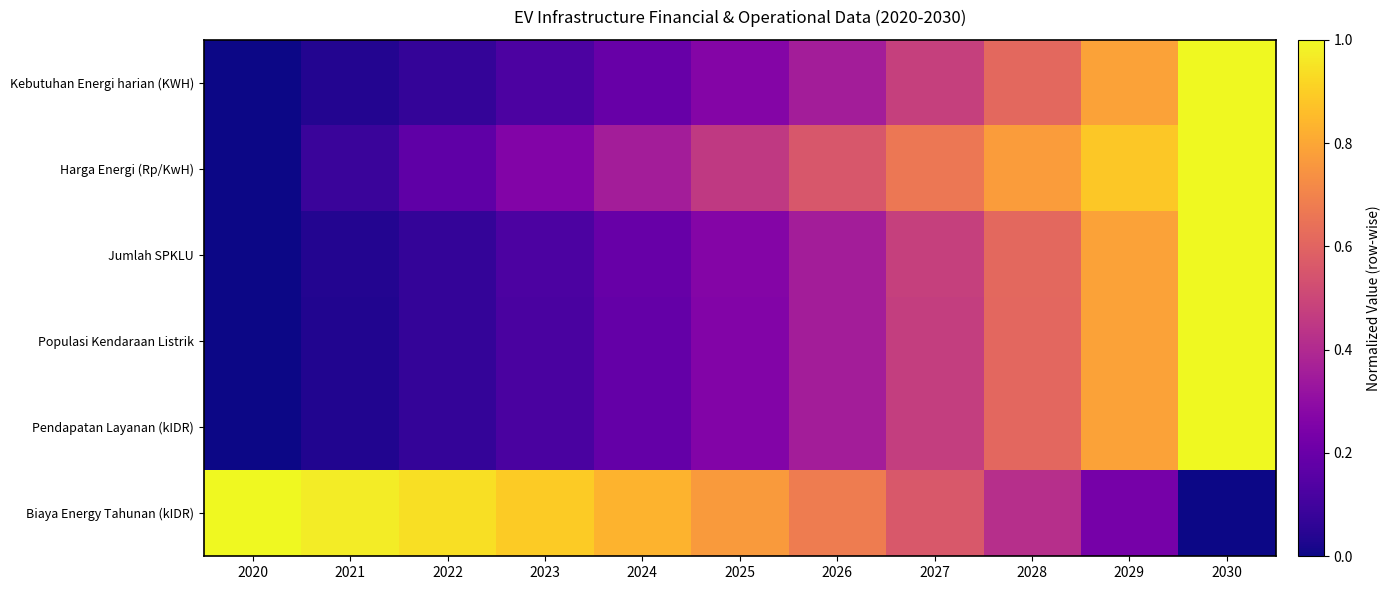

Reading left to right, what are all the values shown in this chart?

Kebutuhan Energi harian (KWH): 2020=0.0	2021=0.0	2022=0.1	2023=0.1	2024=0.2	2025=0.3	2026=0.4	2027=0.5	2028=0.6	2029=0.8	2030=1.0
Harga Energi (Rp/KwH): 2020=0.0	2021=0.1	2022=0.2	2023=0.3	2024=0.4	2025=0.5	2026=0.6	2027=0.7	2028=0.8	2029=0.9	2030=1.0
Jumlah SPKLU: 2020=0.0	2021=0.0	2022=0.1	2023=0.1	2024=0.2	2025=0.3	2026=0.4	2027=0.5	2028=0.6	2029=0.8	2030=1.0
Populasi Kendaraan Listrik: 2020=0.0	2021=0.0	2022=0.1	2023=0.1	2024=0.2	2025=0.3	2026=0.4	2027=0.5	2028=0.6	2029=0.8	2030=1.0
Pendapatan Layanan (kIDR): 2020=0.0	2021=0.0	2022=0.1	2023=0.1	2024=0.2	2025=0.3	2026=0.4	2027=0.5	2028=0.6	2029=0.8	2030=1.0
Biaya Energy Tahunan (kIDR): 2020=1.0	2021=1.0	2022=0.9	2023=0.9	2024=0.8	2025=0.8	2026=0.7	2027=0.6	2028=0.4	2029=0.2	2030=0.0